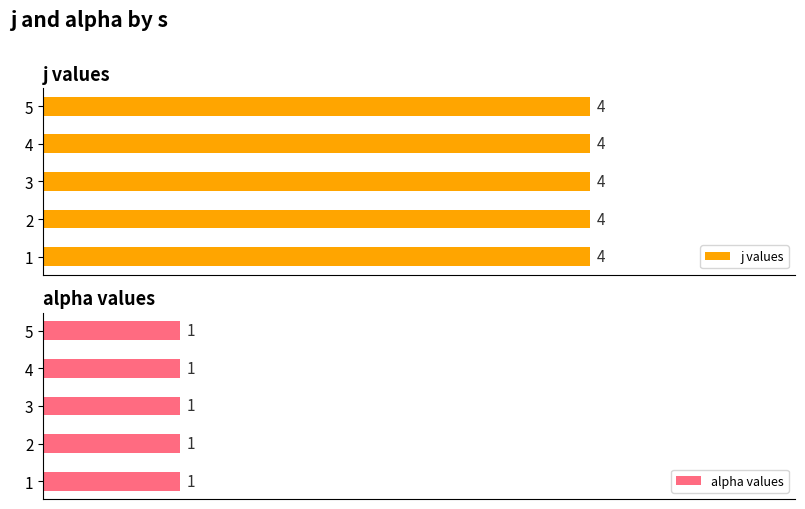

What is the difference between the highest and lowest values at 3?

3